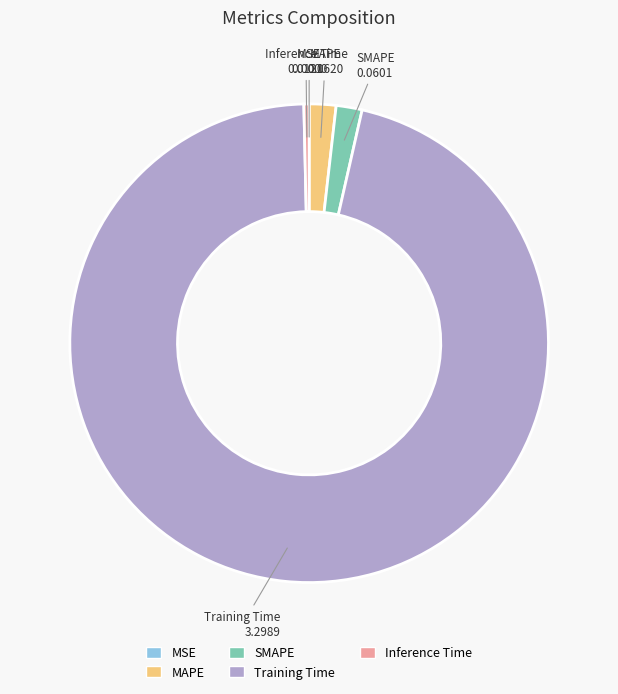

Is the sum of Inference Time and SMAPE greater than half?

No